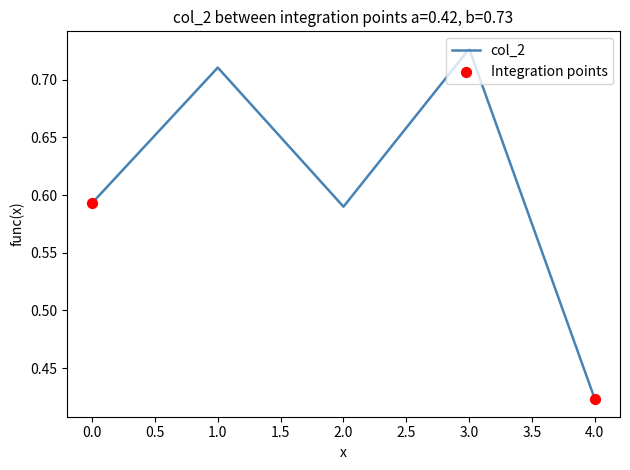

Between 4.0 and 3.0, which is larger?

3.0